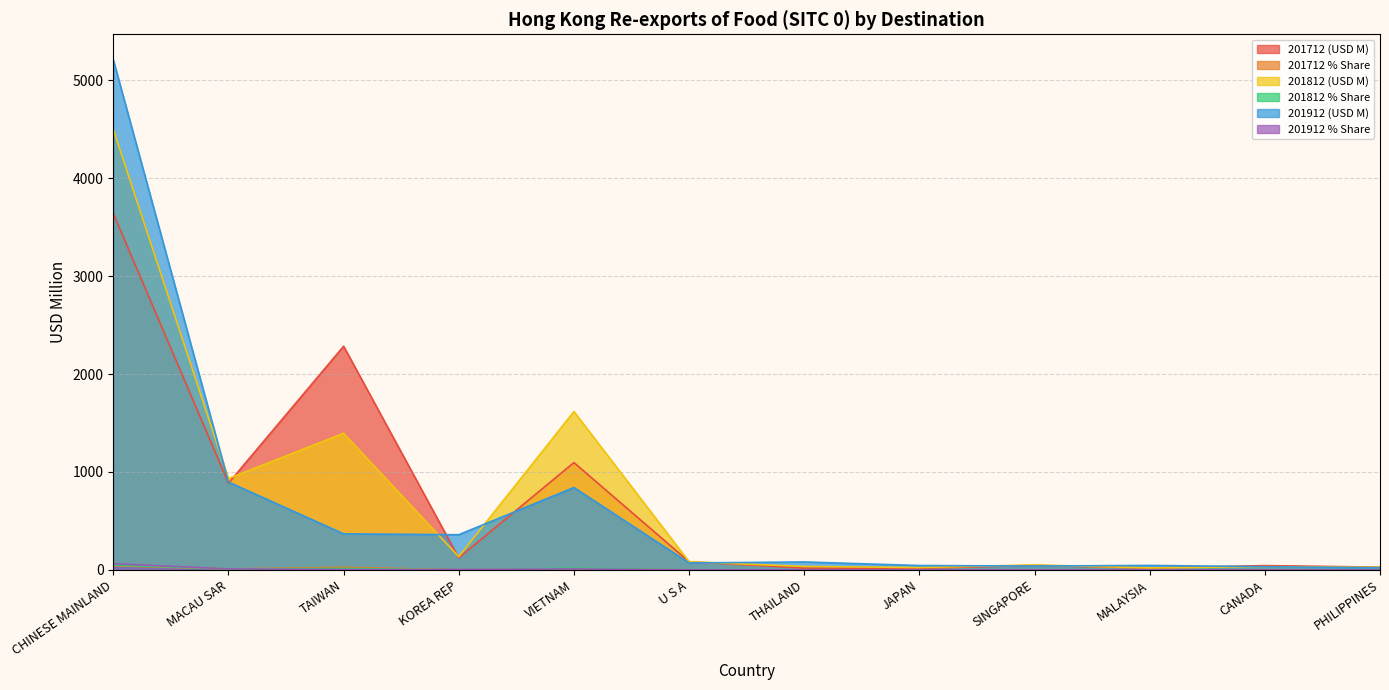

Does the chart have visible grid lines?

Yes